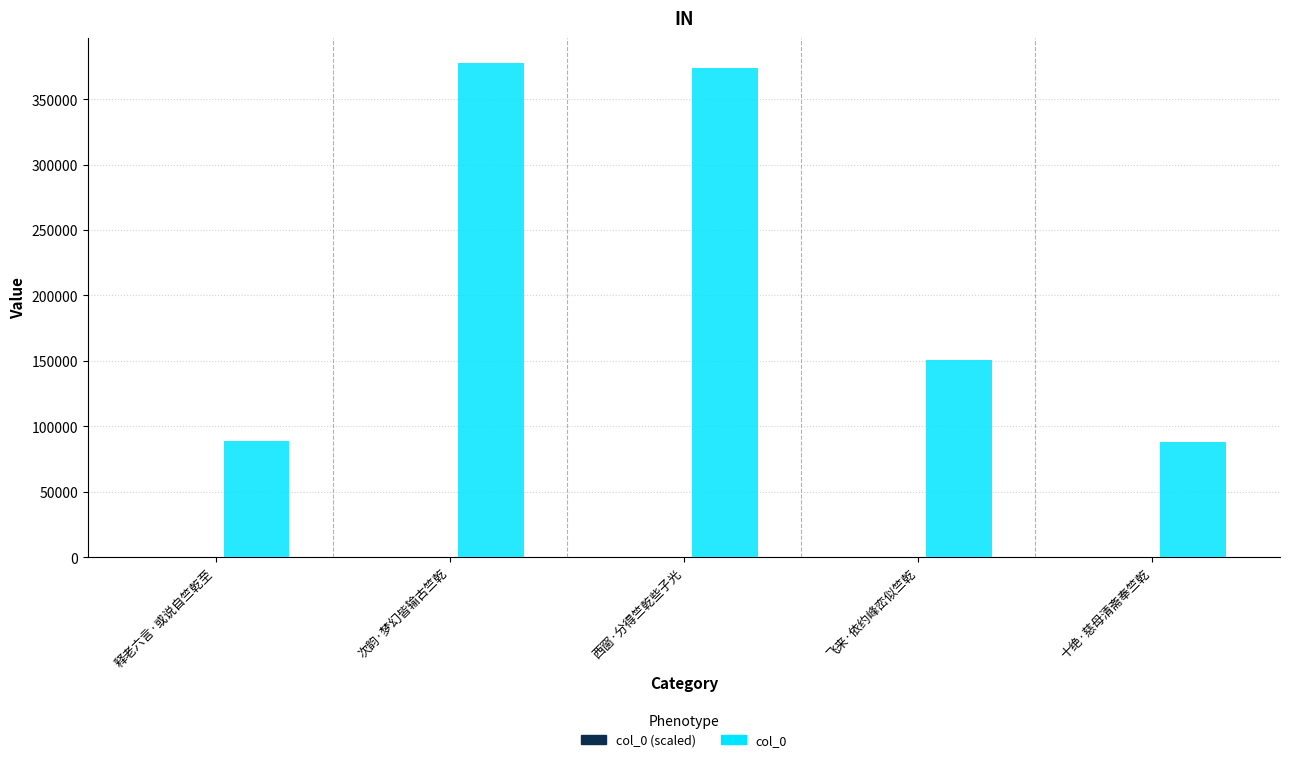

What is the maximum value shown in the chart?

377899.0